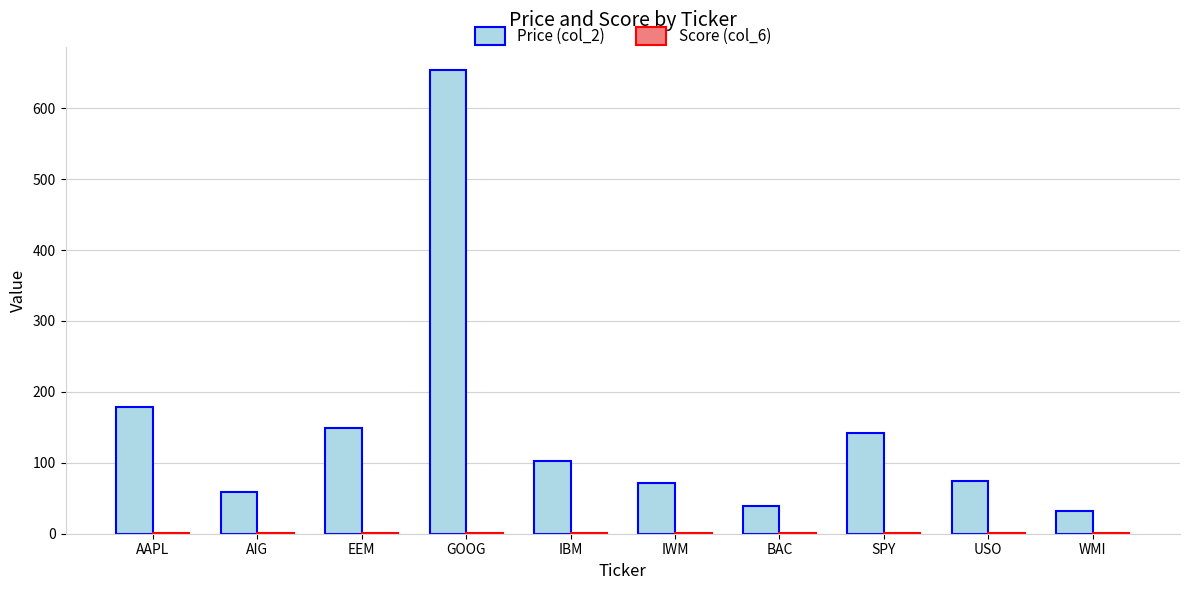

What is the sum of all Price (col_2) values?

1502.1